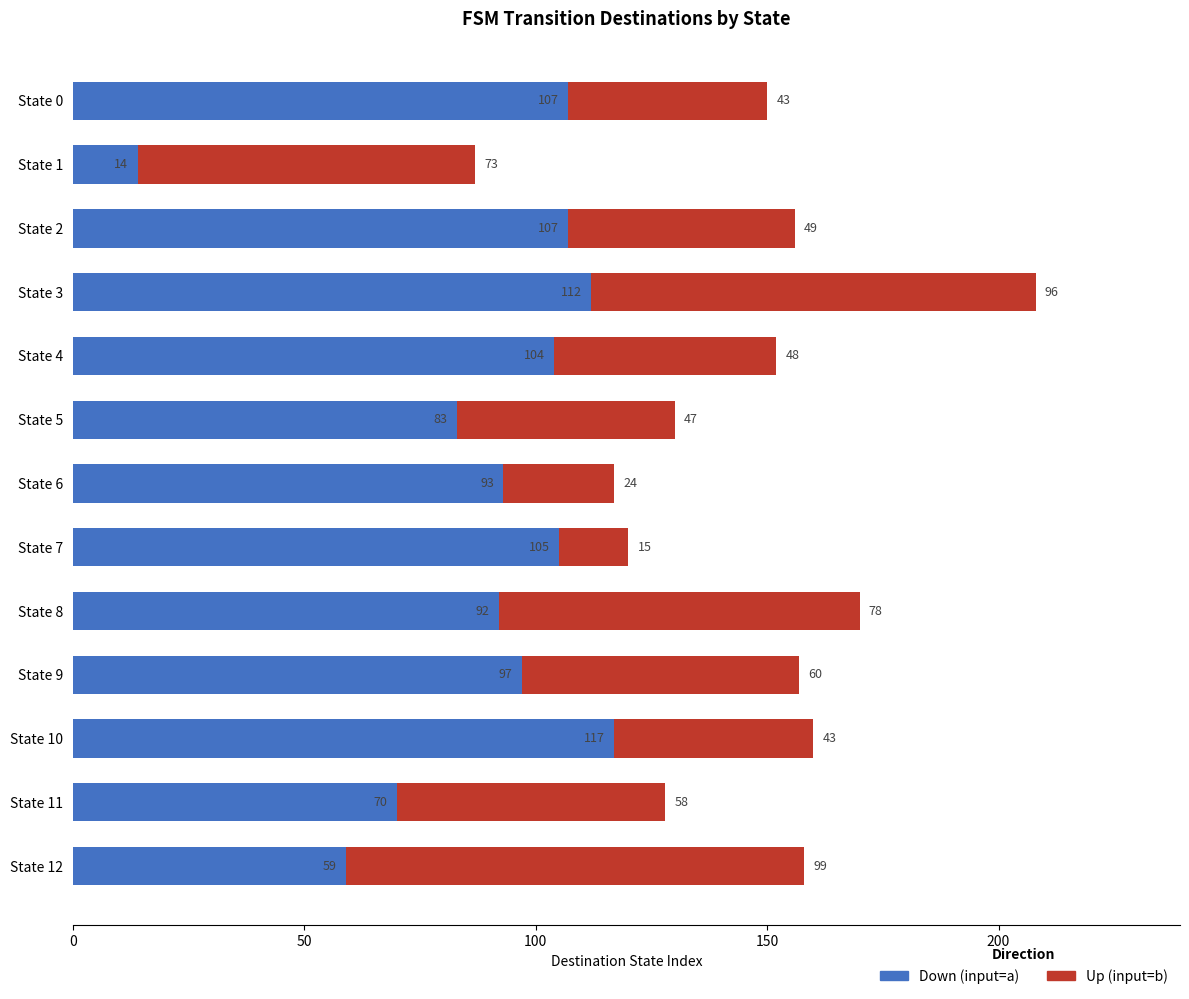

Which category has the lowest value in the Down (input=a) series?

State 1